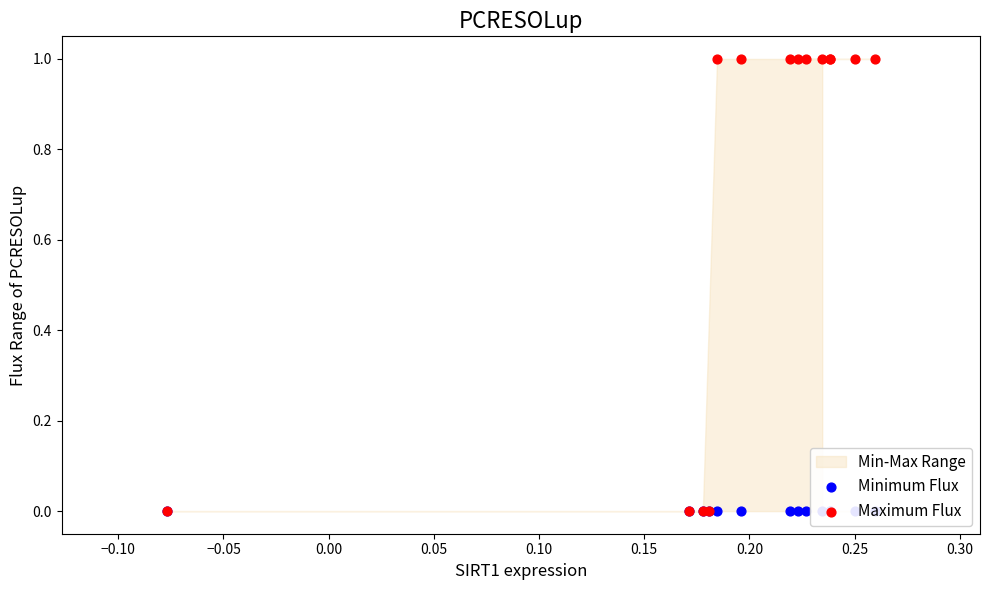

Is the value of Minimum Flux at −0.05 greater than the value of Maximum Flux at 0.30?

No